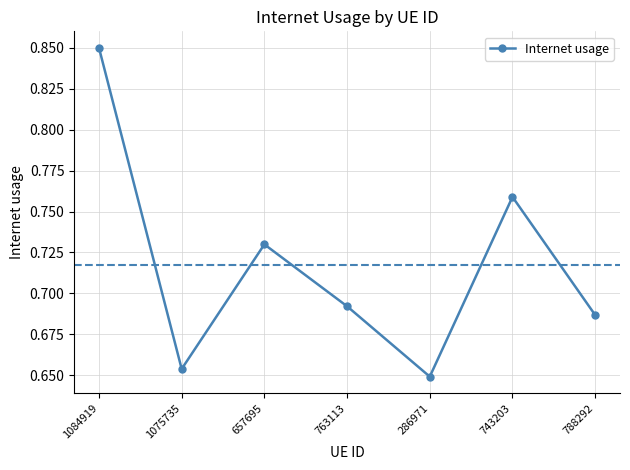

At which category does the chart reach its minimum across all series?

286971